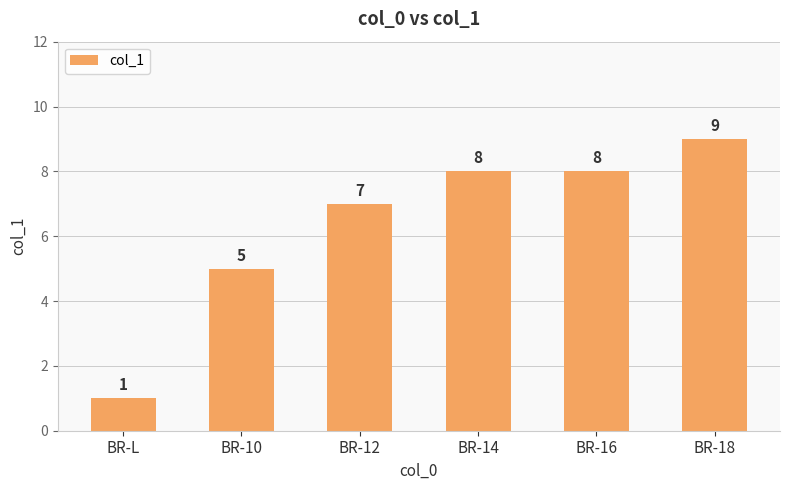

Does the chart contain stacked bars?

No